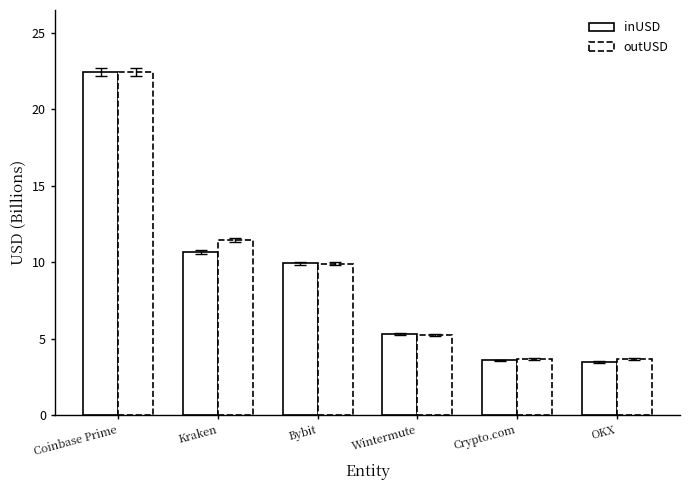

How many bars are there in total?

12